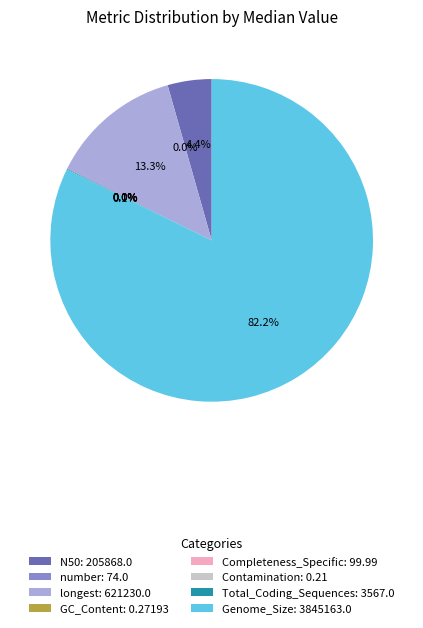

Is there any slice that represents more than half of the pie?

Yes